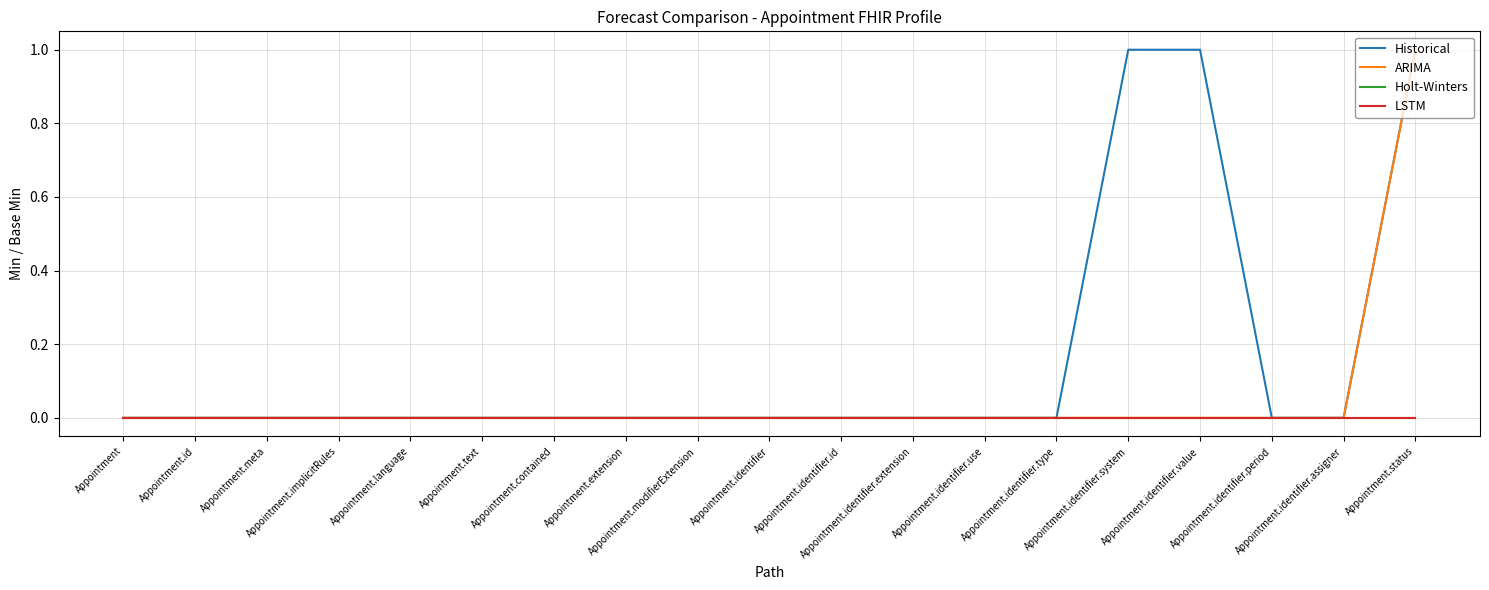

Does the chart have visible grid lines?

Yes